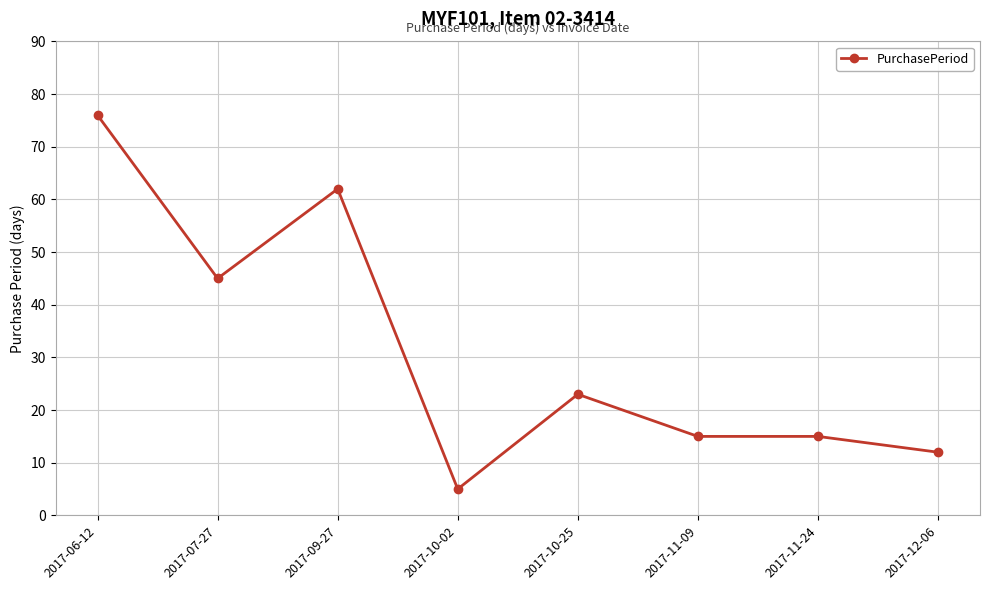

The value at 2017-12-06 is 5. True or false?

False